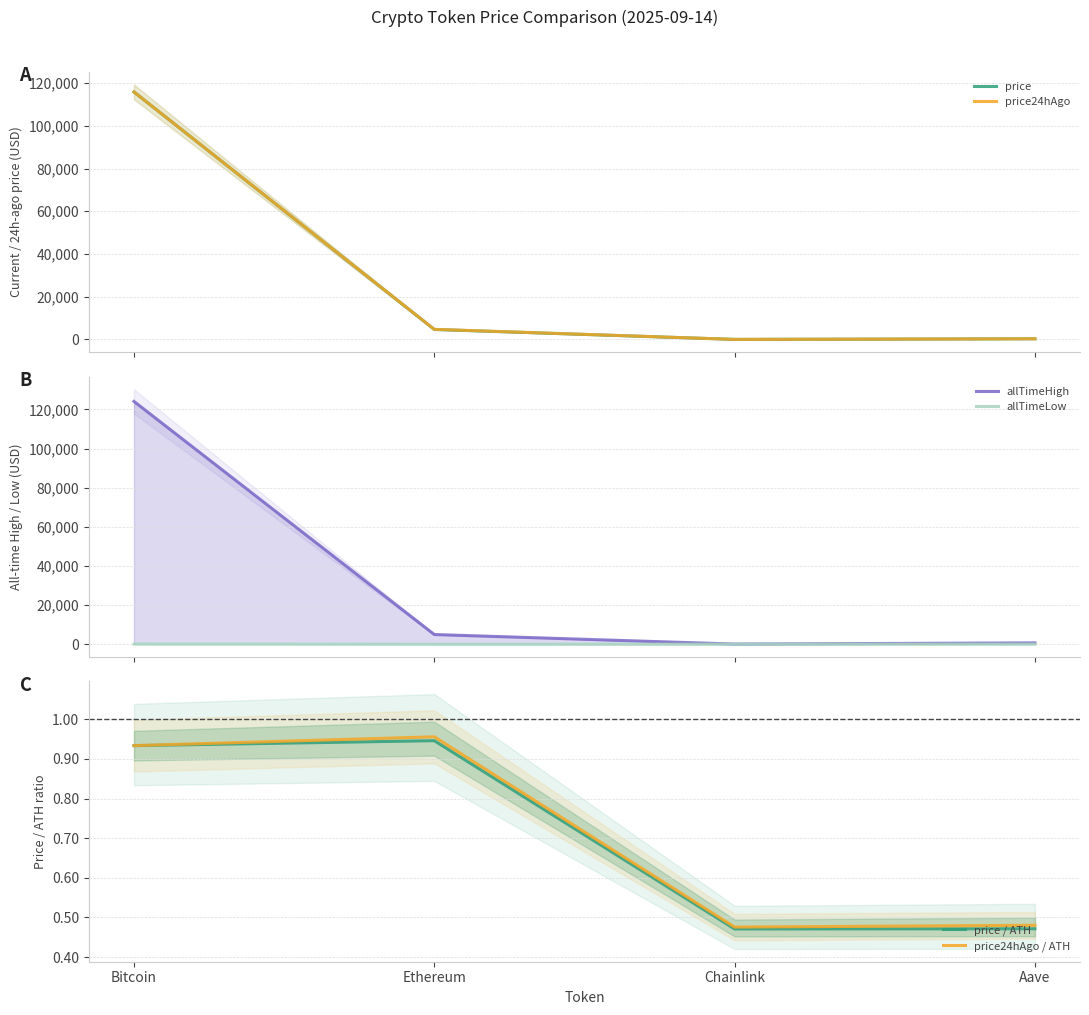

What is the difference between the price24hAgo / ATH values at Aave and Ethereum?

0.5